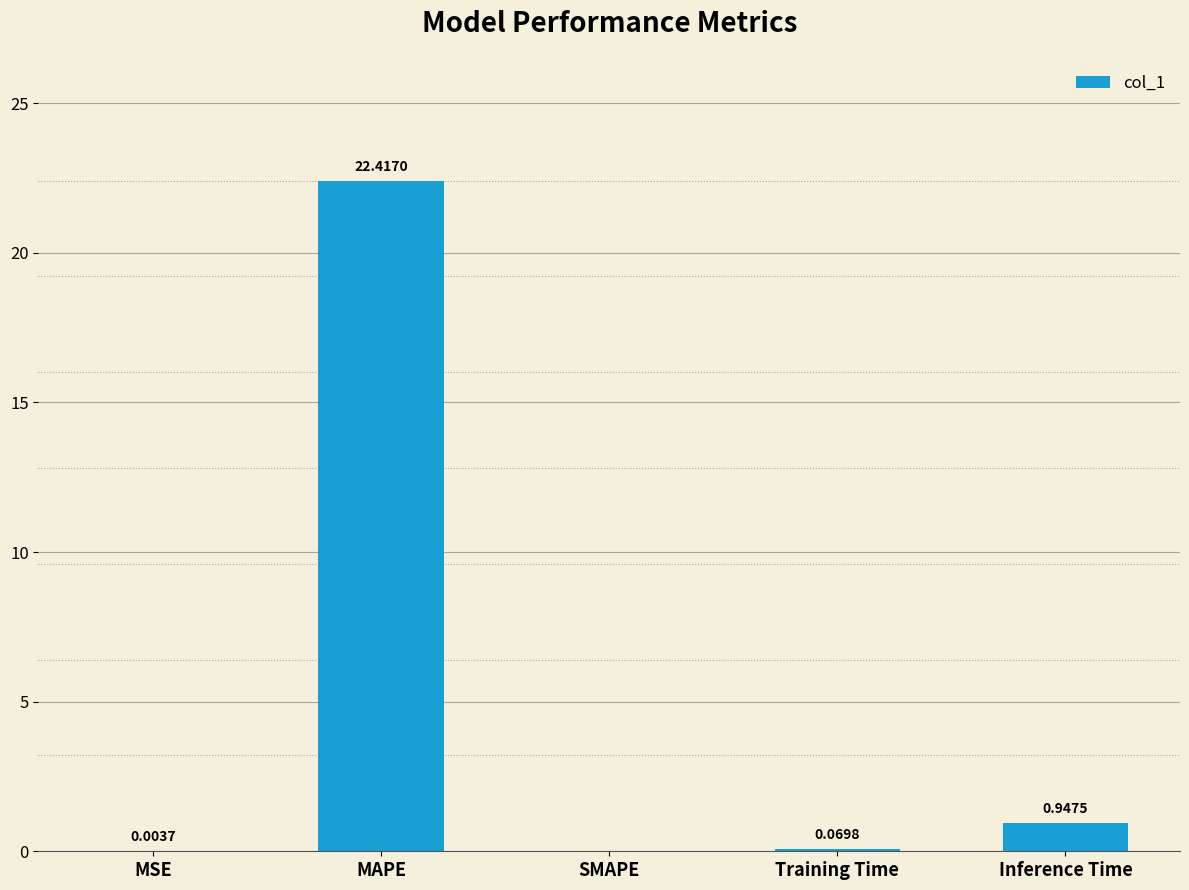

Between SMAPE and Training Time, which is larger?

Training Time